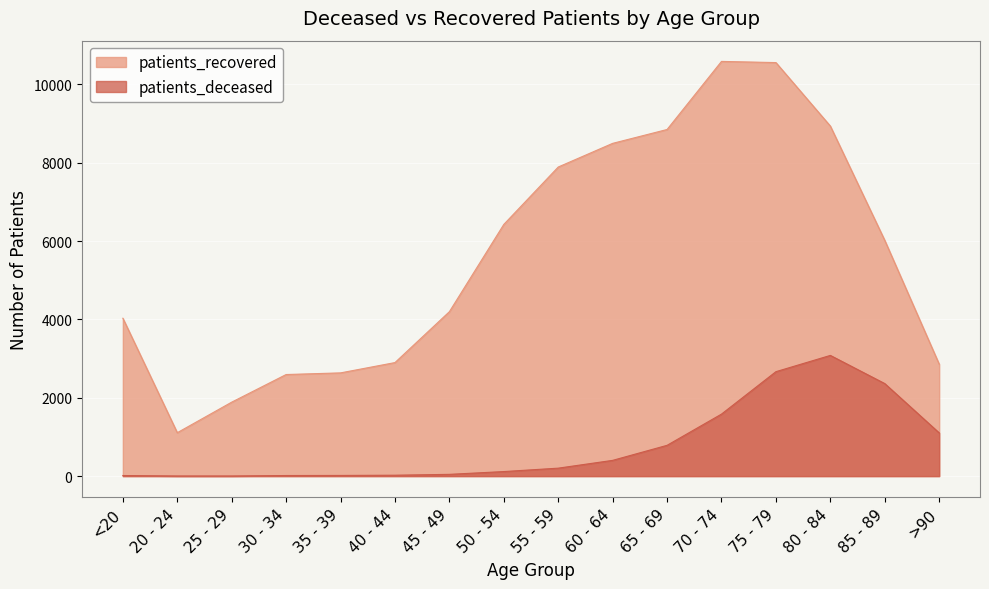

How many lines are shown in the chart?

2